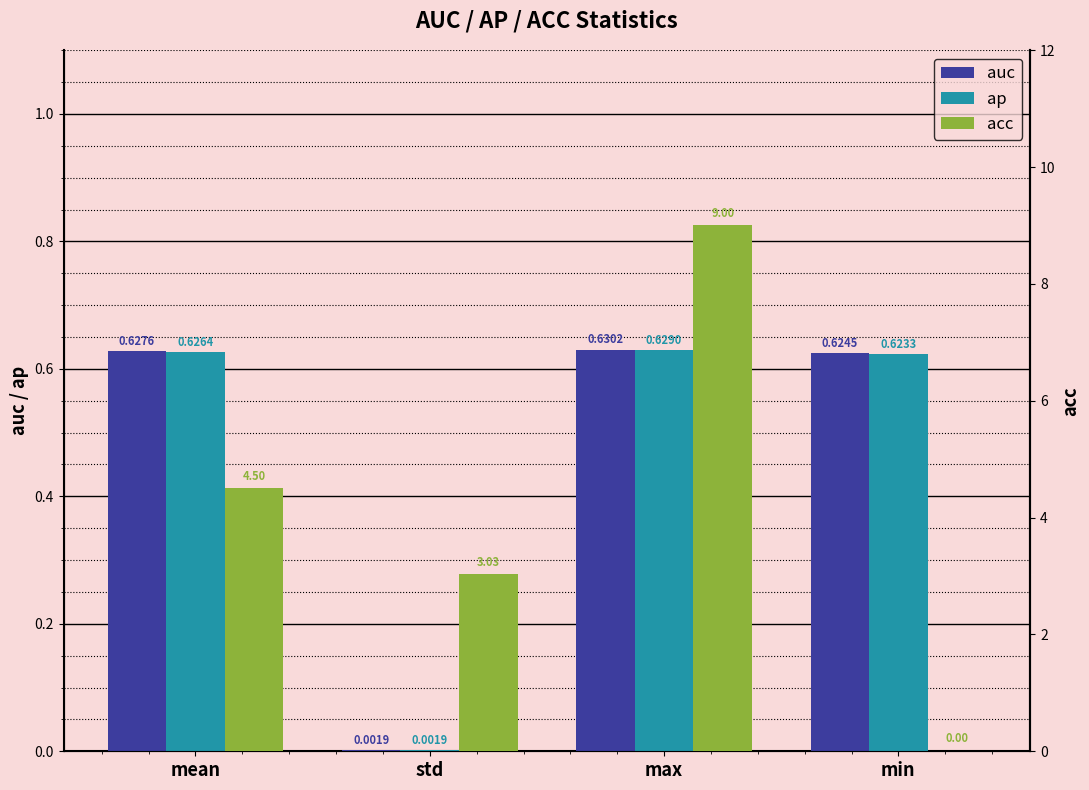

Reading right to left, list all the values displayed in this chart.

auc: 0.6	0.6	0.0	0.6
ap: 0.6	0.6	0.0	0.6
acc: 0.0	9.0	3.0	4.5